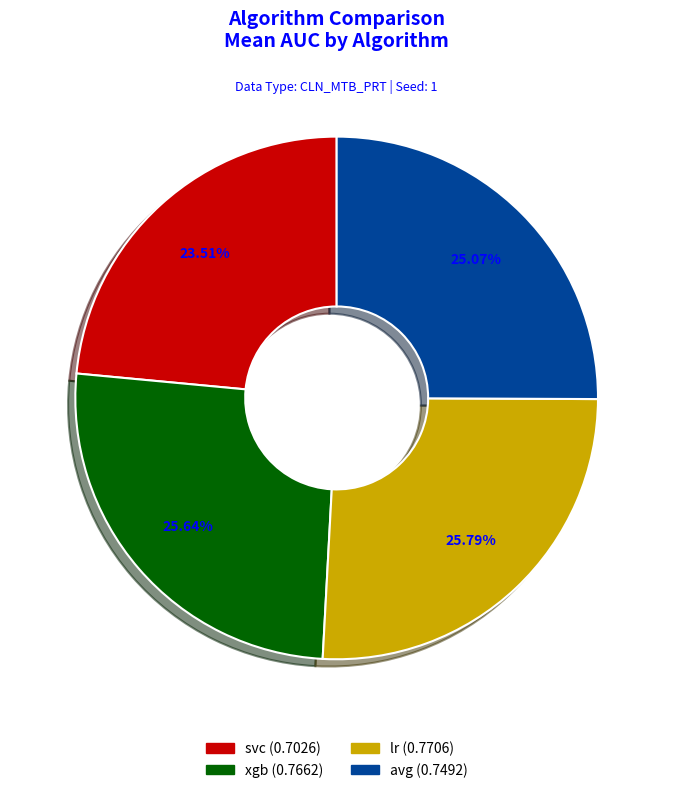

How many slices are in this pie chart?

4